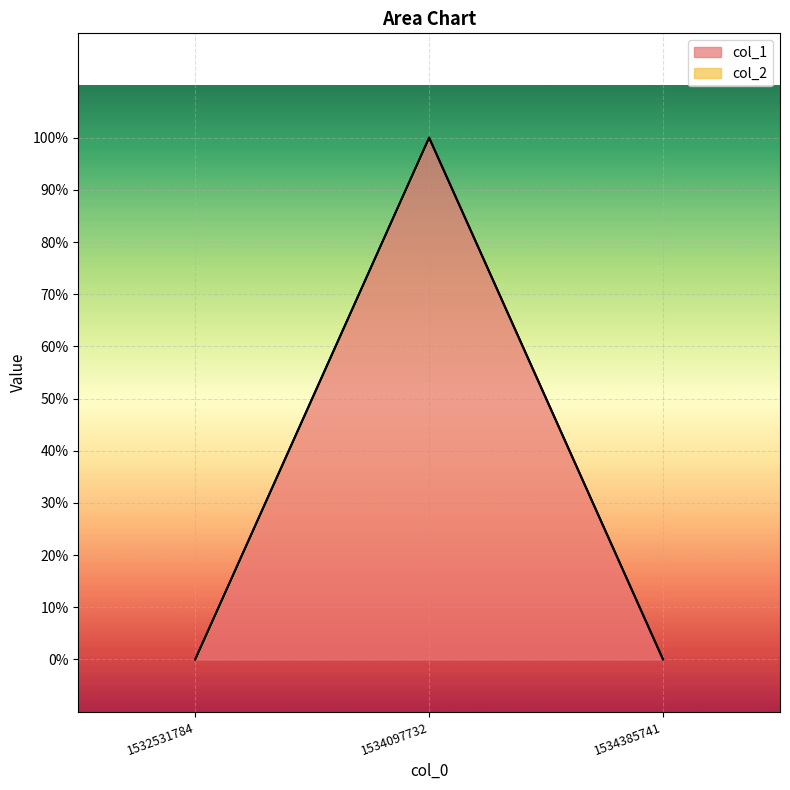

List the labels in order of value, largest first.

1534097732, 1532531784, 1534385741